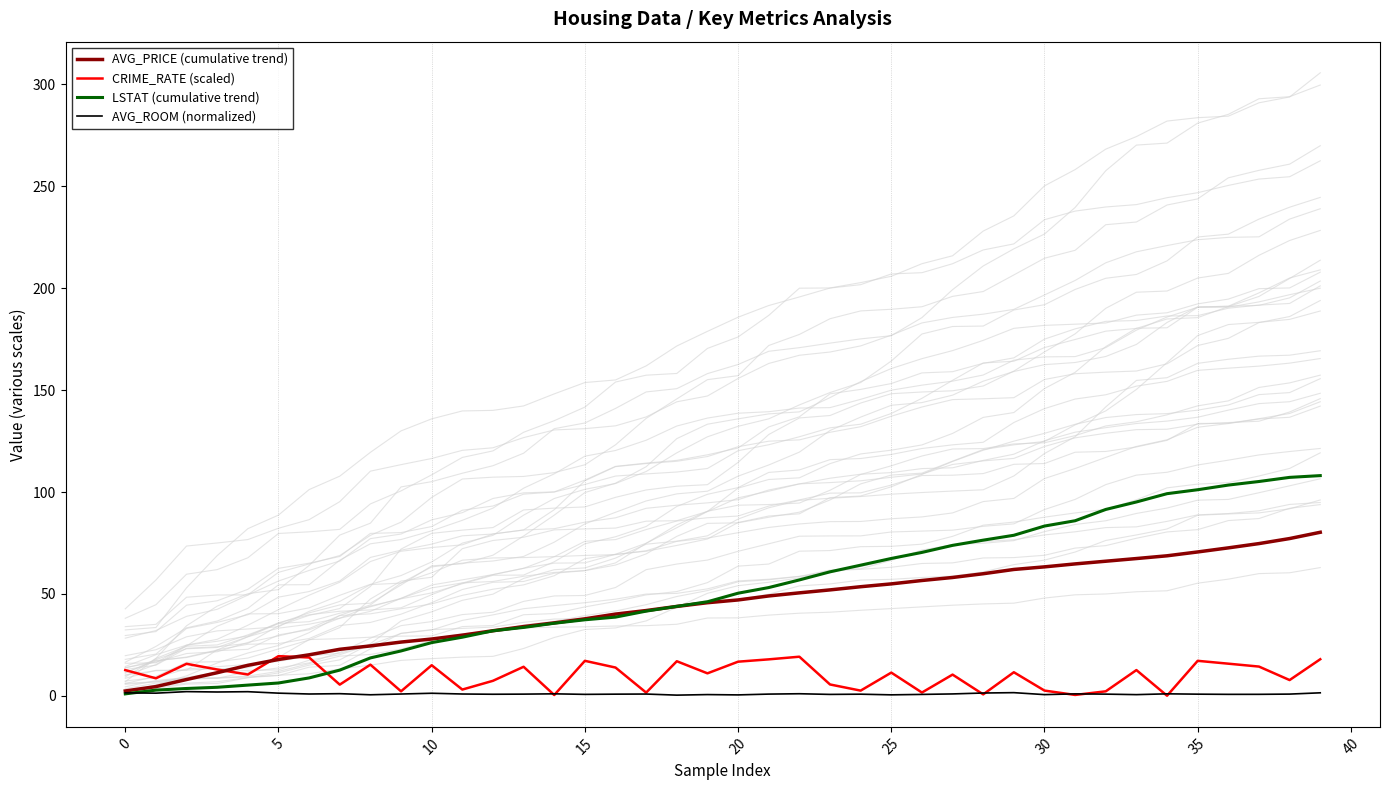

The AVG_PRICE (cumulative trend) series shows 25.9 at 29. True or false?

False